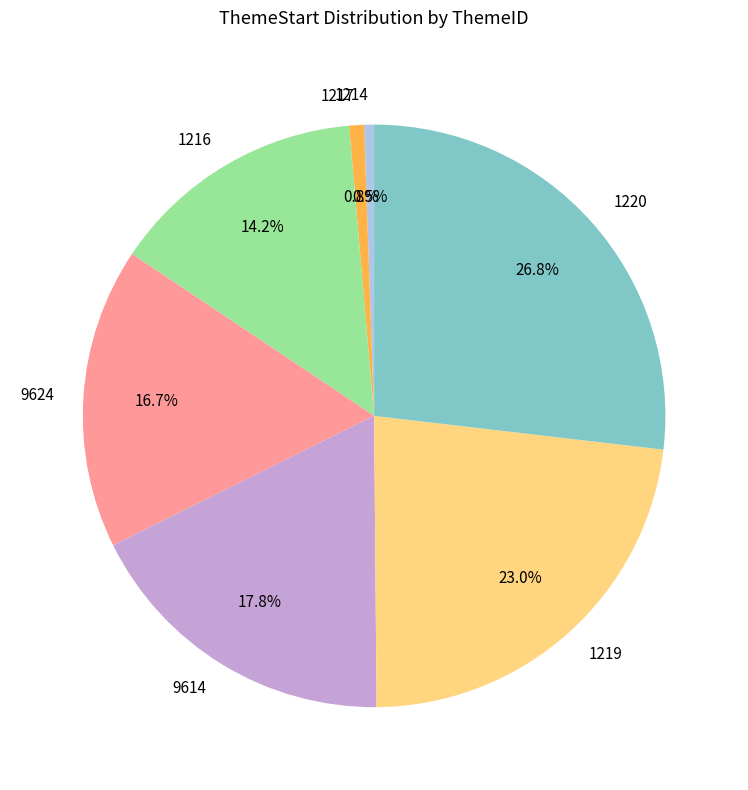

Is there any slice that represents more than half of the pie?

No